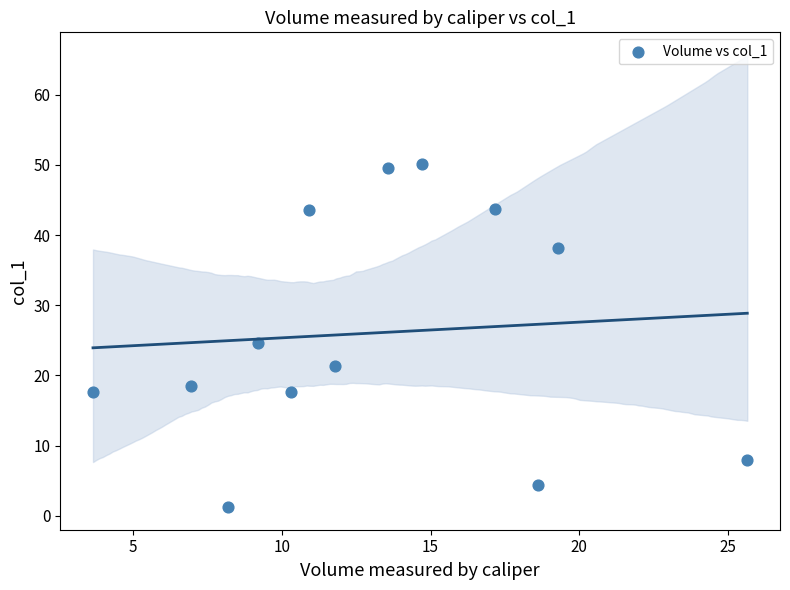

What is the range of Y values (max minus min)?

48.9